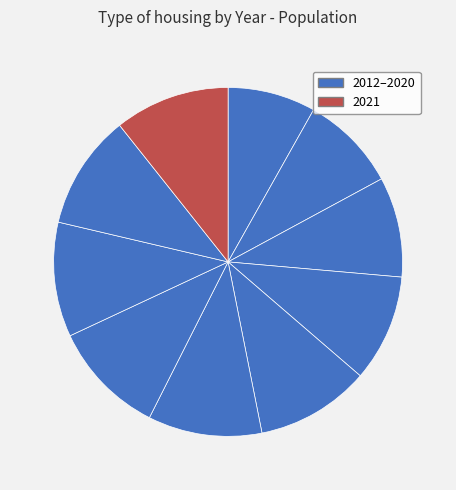

Does any single category account for the majority?

No